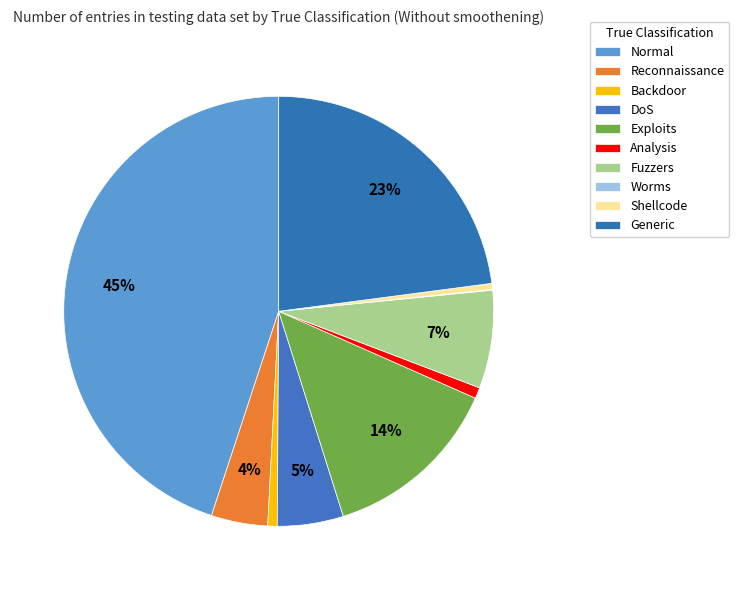

Count the number of slices in the pie.

10